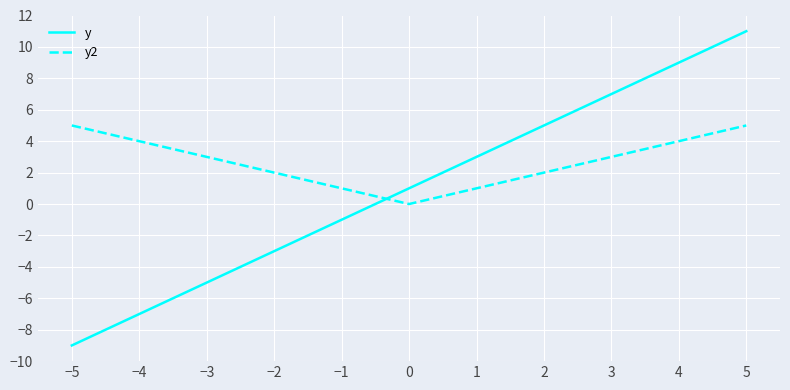

At which category does the chart reach its peak across all series?

5